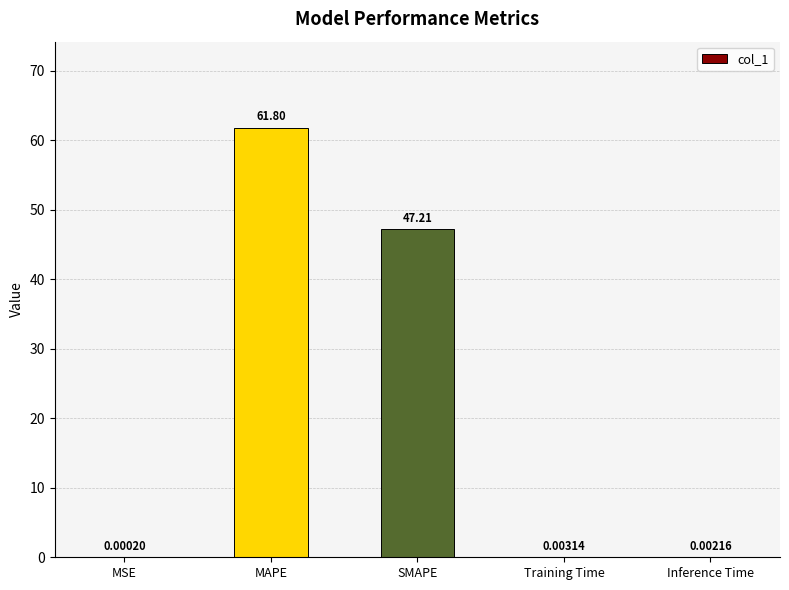

What is the maximum value shown in the chart?

61.8